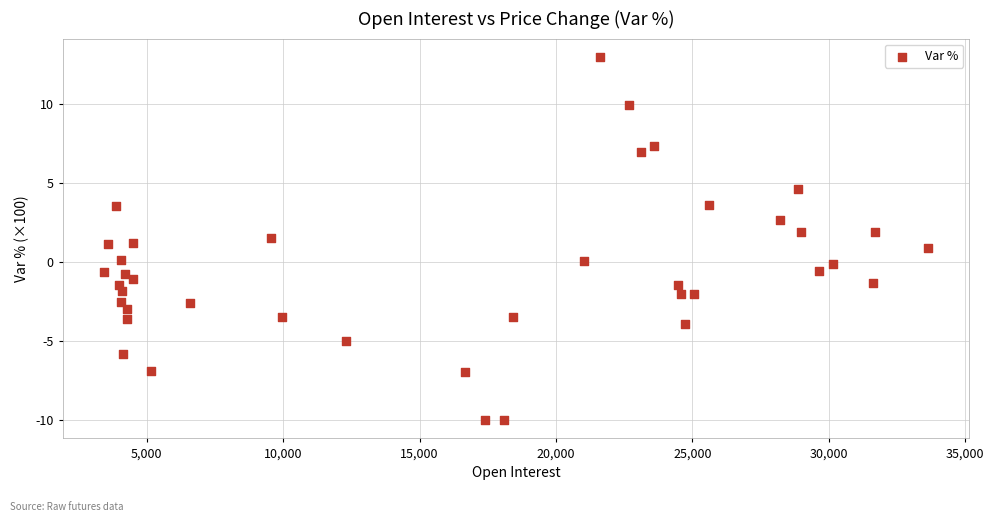

What is the range of X values (max minus min)?

30224.0